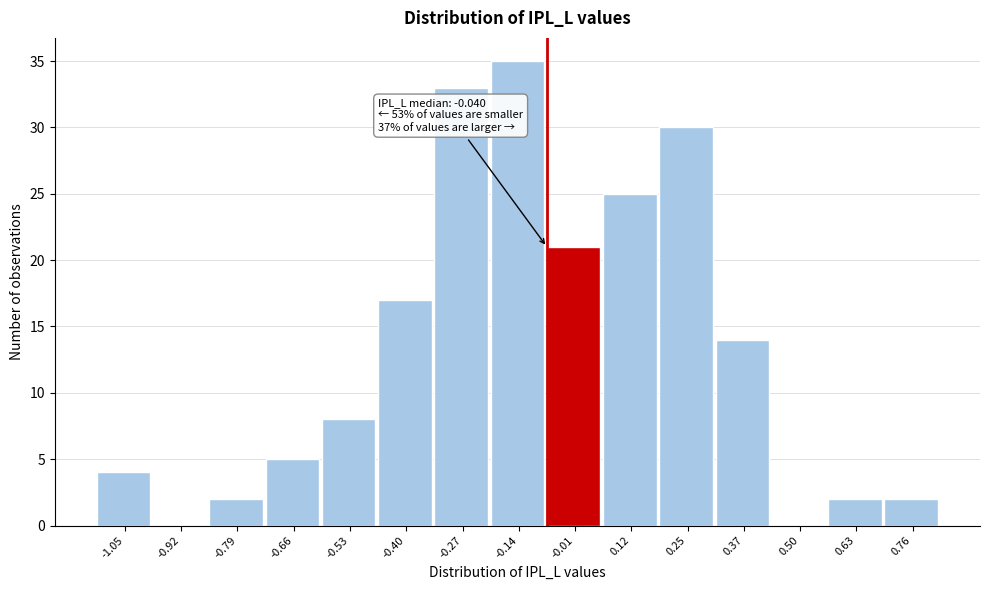

Reading left to right, transcribe all the data shown in this chart.

-1.05=4	-0.92=0	-0.79=2	-0.66=5	-0.53=8	-0.40=17	-0.27=33	-0.14=35	-0.01=21	0.12=25	0.25=30	0.37=14	0.50=0	0.63=2	0.76=2